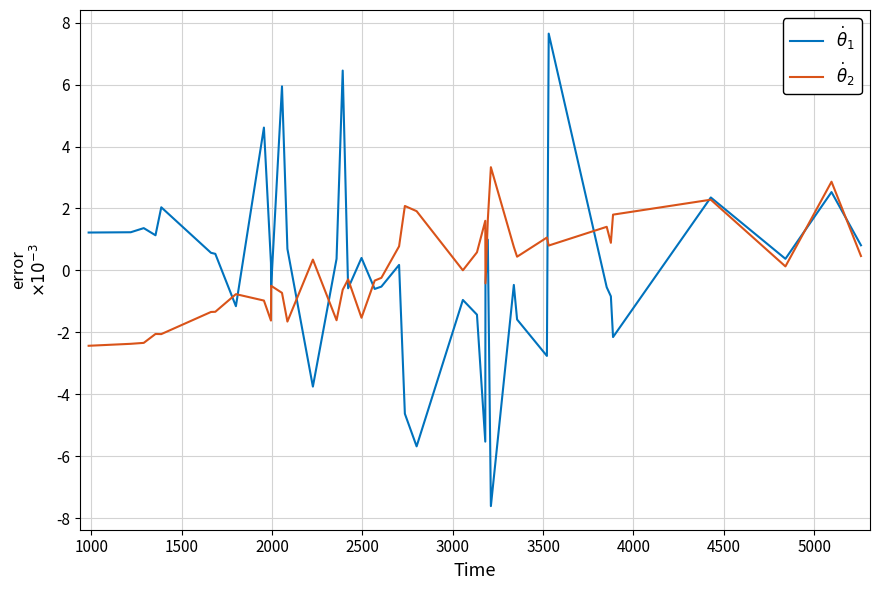

Does the chart display data point markers on the line(s)?

No